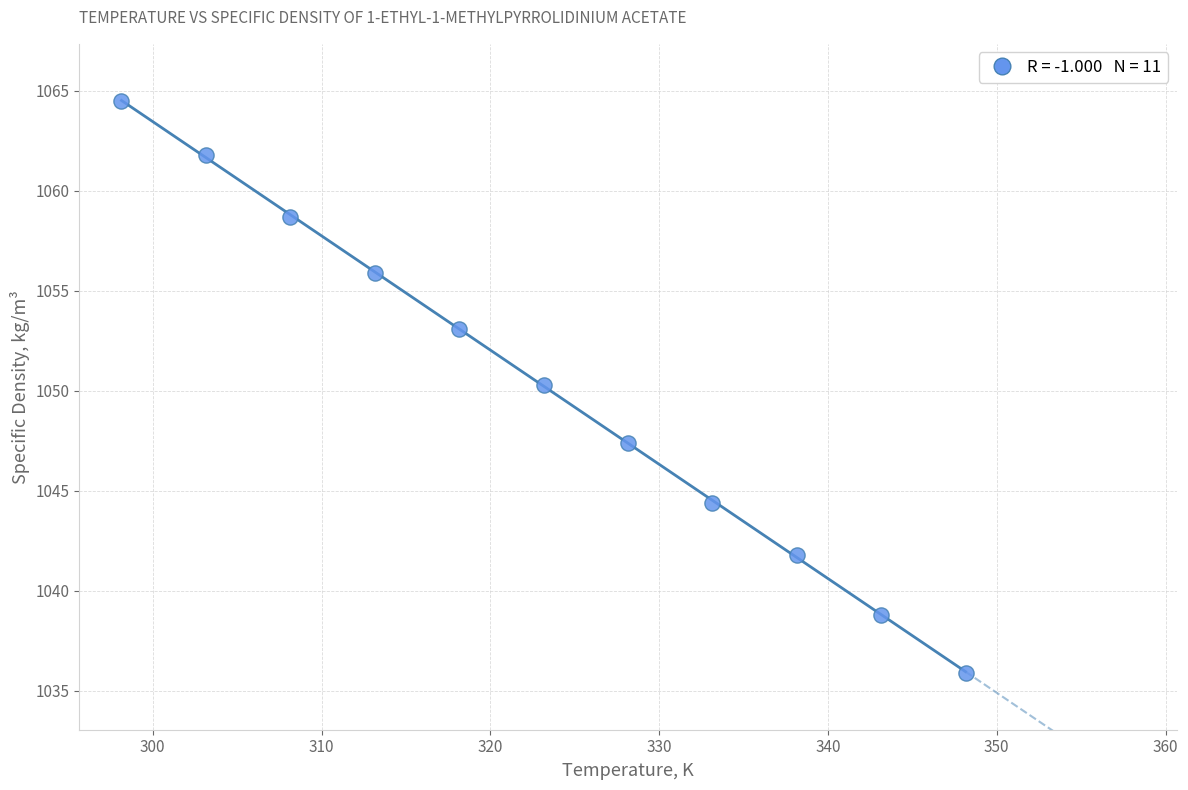

What is the range of X values (max minus min)?

50.0